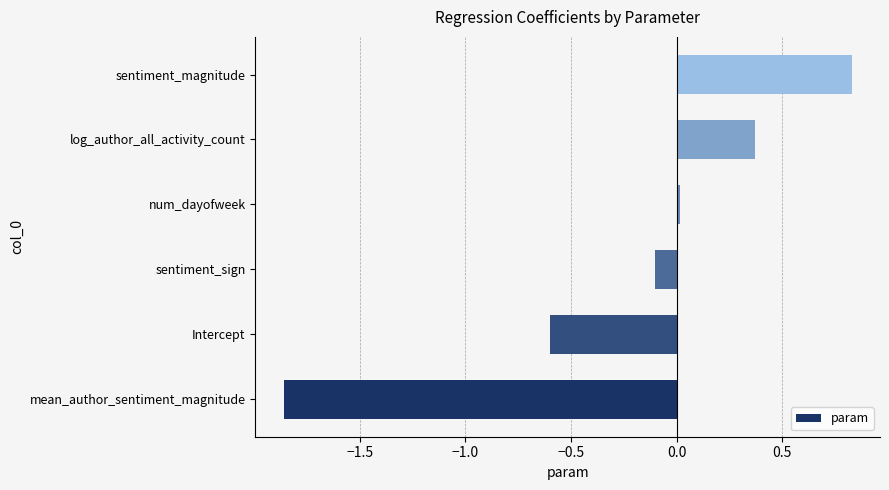

At which category does the chart reach its peak across all series?

sentiment_magnitude